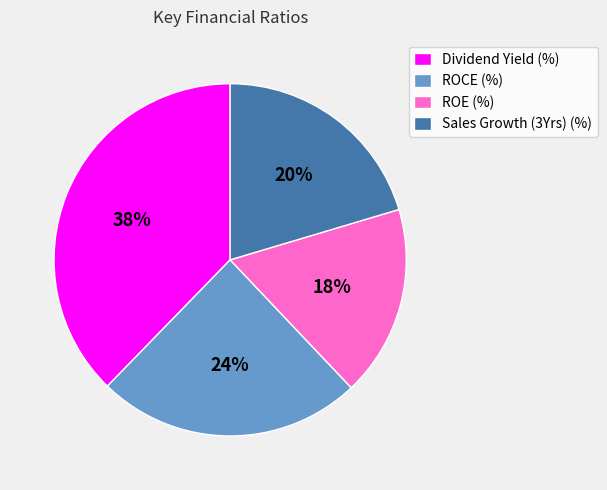

The Sales Growth (3Yrs) (%) slice represents 20% of the pie. True or false?

True